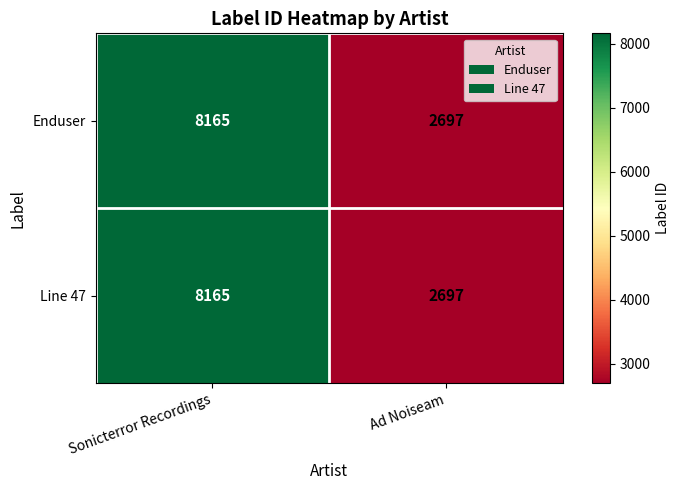

Rank the categories by Line 47 value from lowest to highest.

Ad Noiseam, Sonicterror Recordings